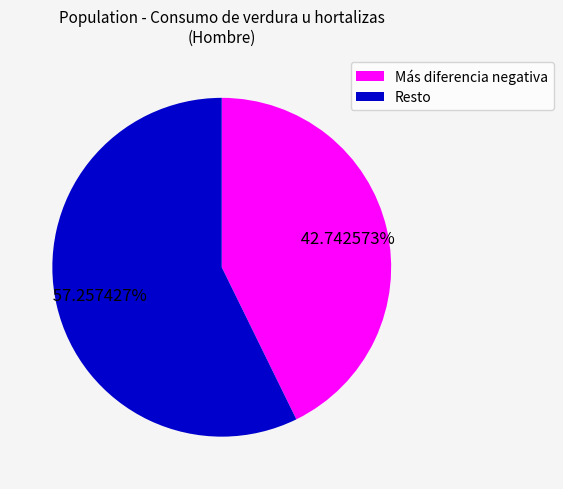

Does any single category account for the majority?

Yes